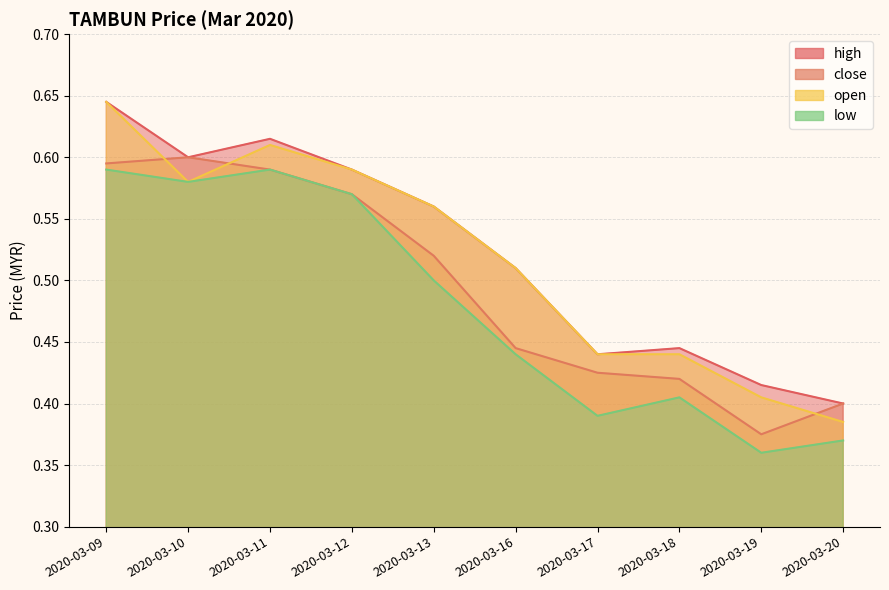

How many interior local valleys does the high series have?

2